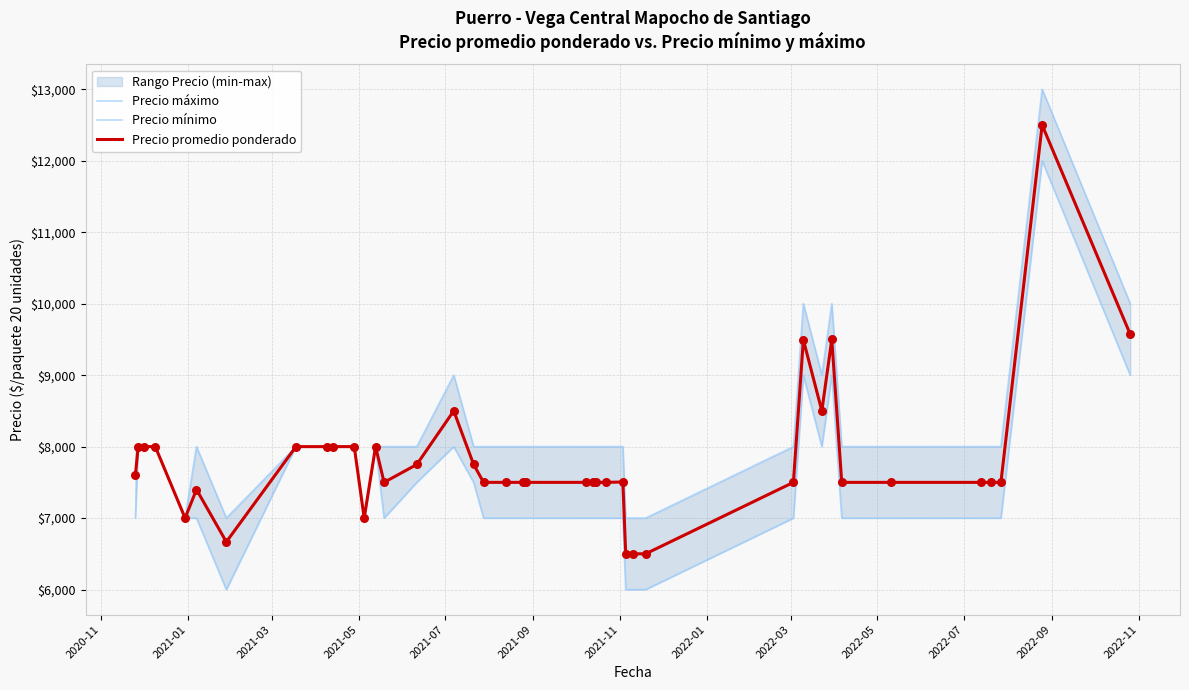

Which series has the widest spread of Y values?

Precio máximo